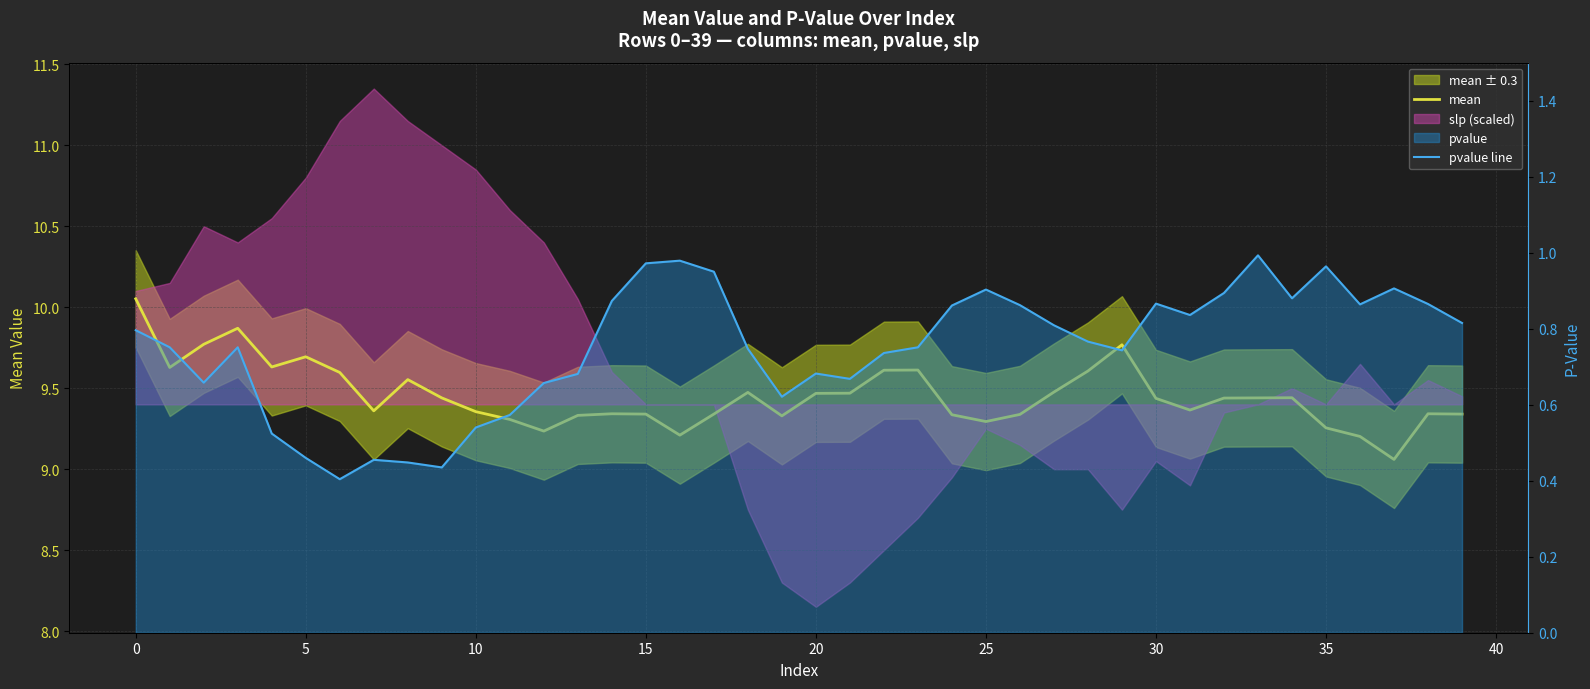

The value of pvalue line at 20 is 0.7. True or false?

True